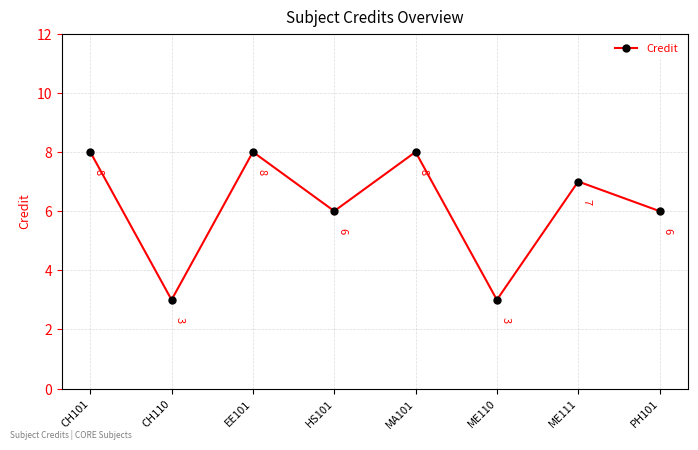

The value at HS101 is 4. True or false?

False